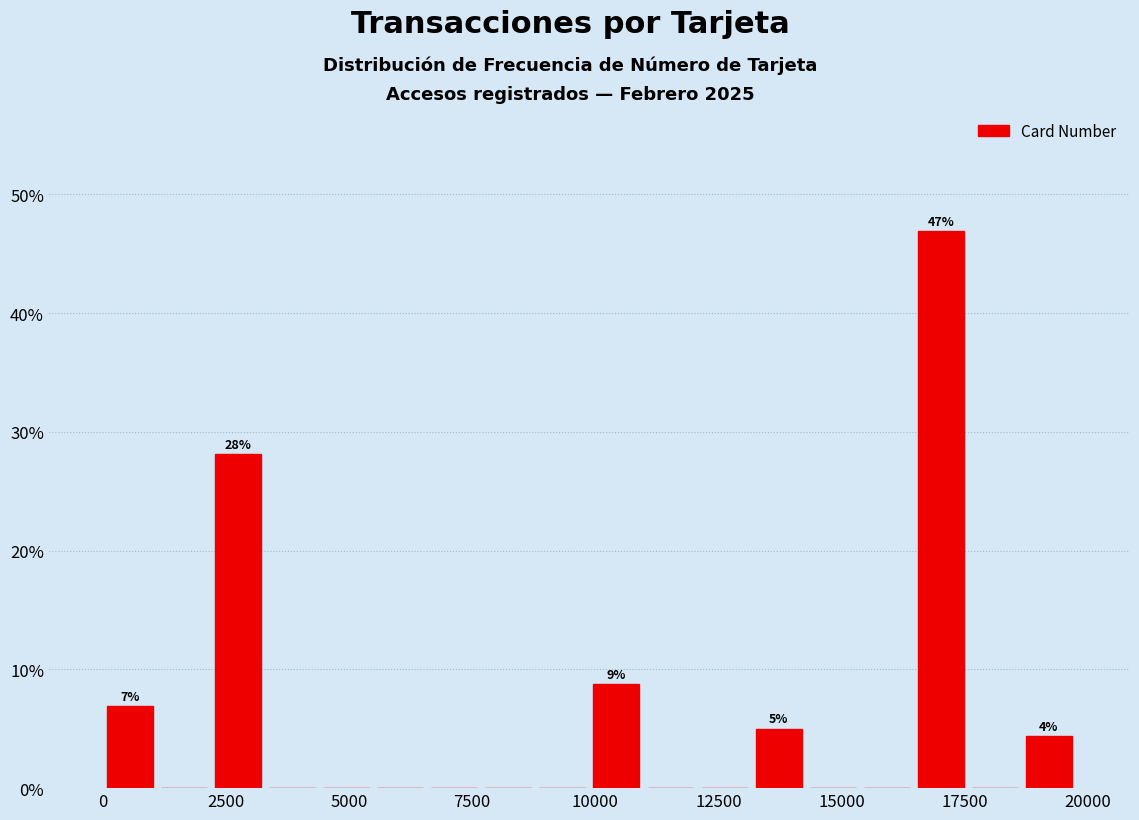

Read against the x-axis, roughly where is the centre of the tallest bar?

17000